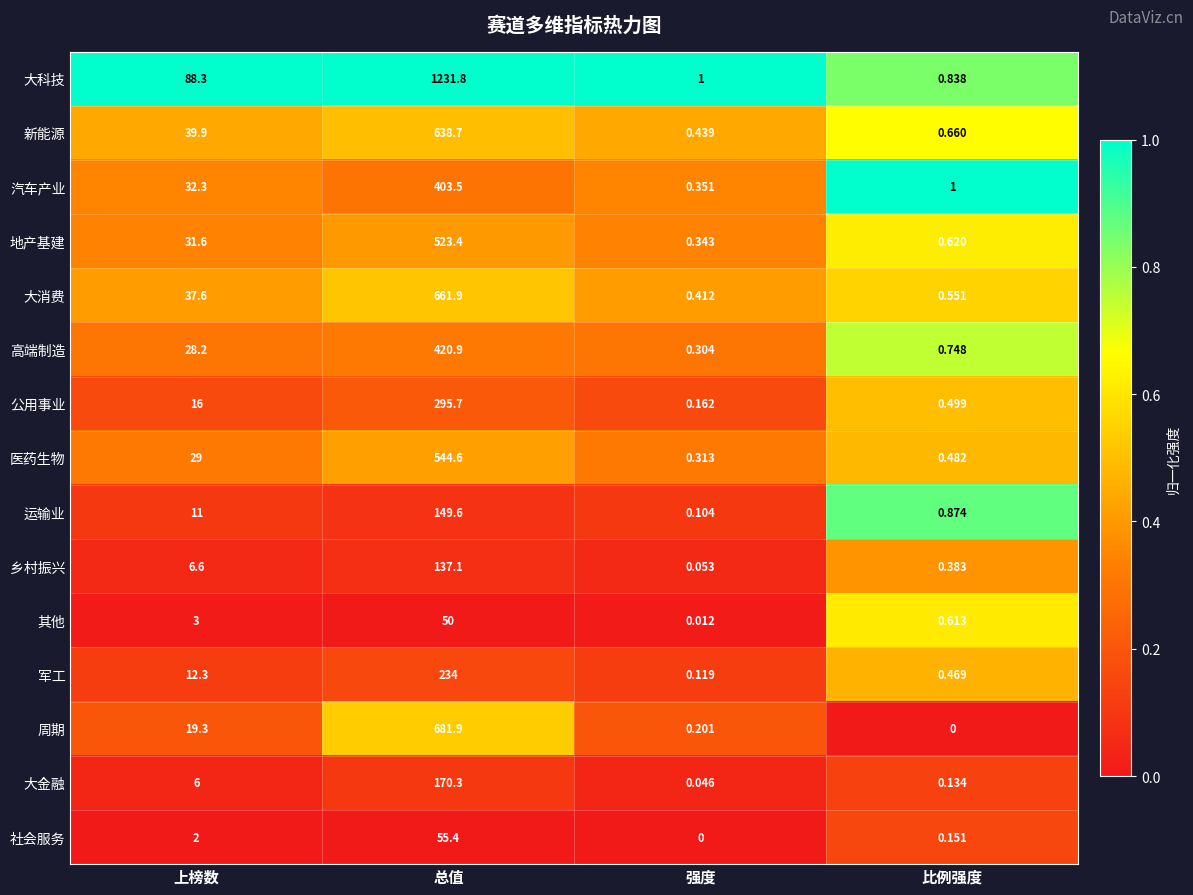

Is the value of 汽车产业 at 上榜数 greater than the value of 乡村振兴 at 比例强度?

Yes